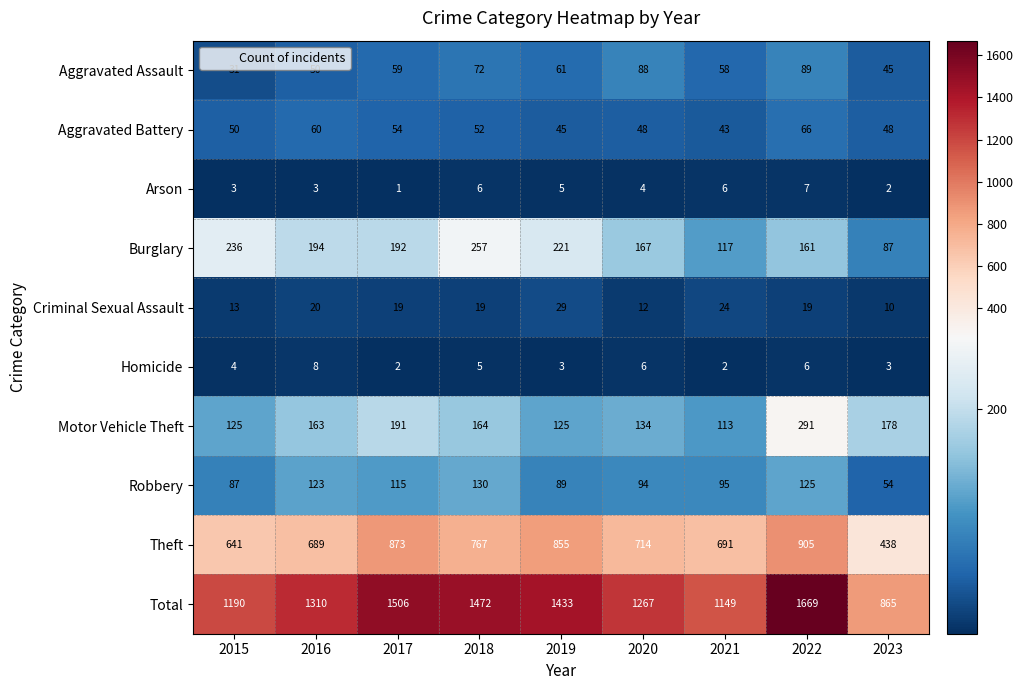

How many data points does each series have?

9